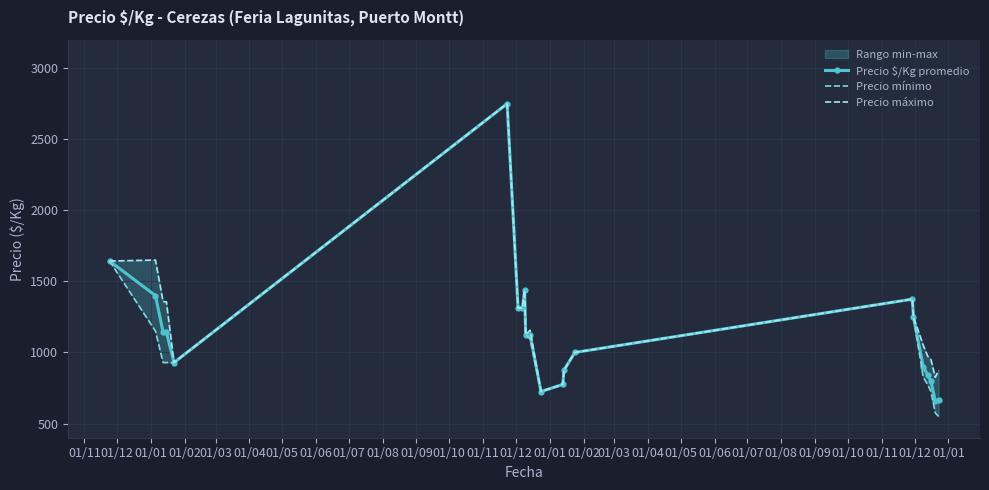

List the series in order of their overall mean, lowest first.

Precio mínimo, Precio $/Kg promedio, Precio máximo